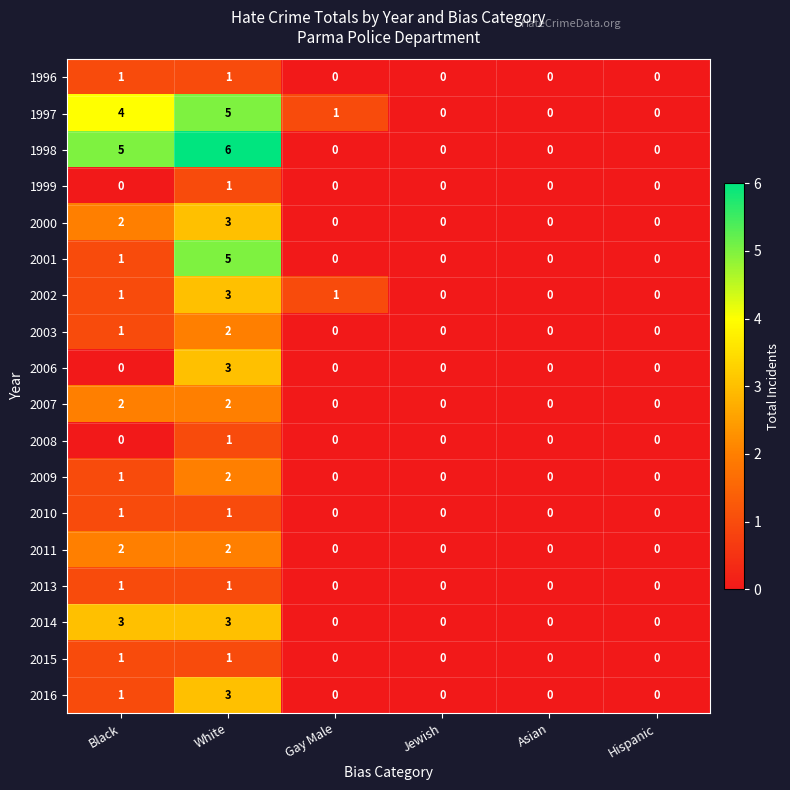

What is the sum of the 2001 values at White and Hispanic?

5